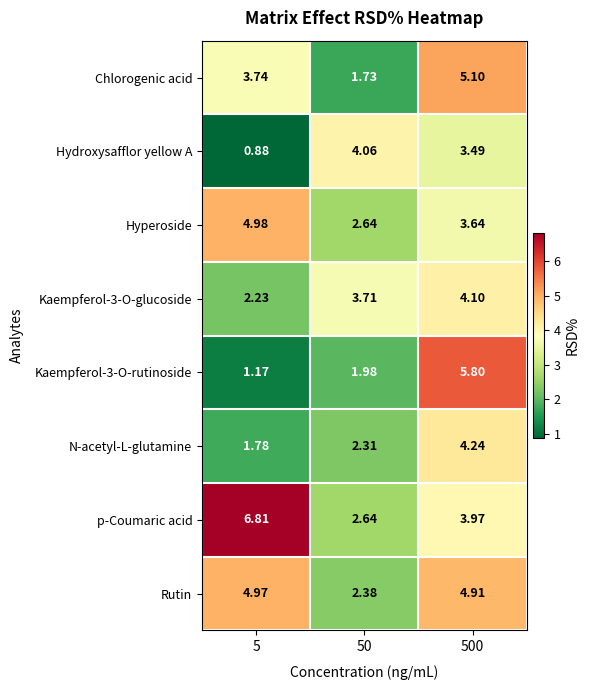

What is the spread (max minus min) of values at 500?

2.3